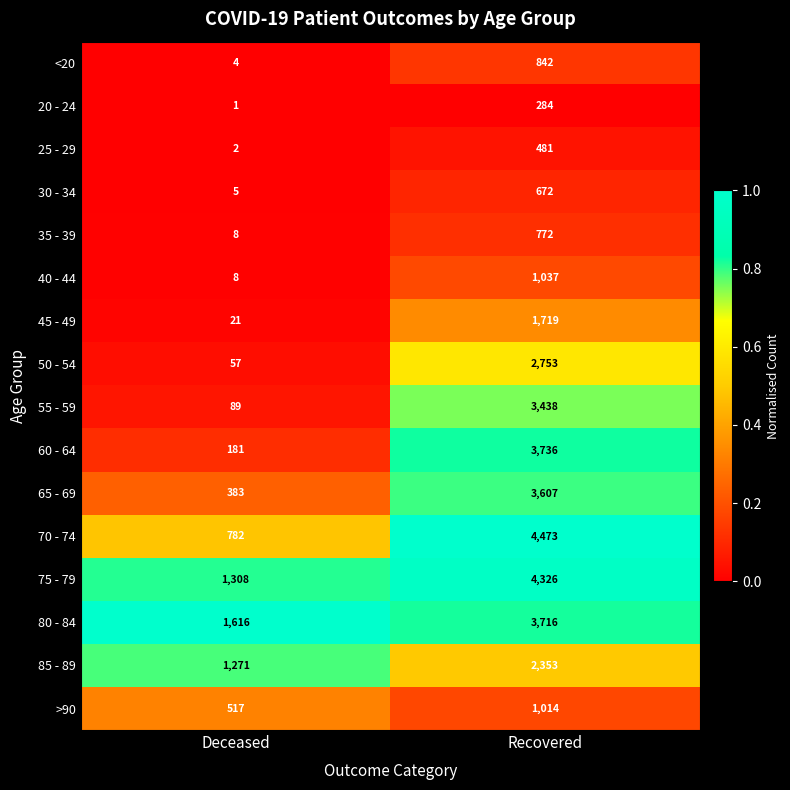

Rank the categories by 50 - 54 value from lowest to highest.

Deceased, Recovered